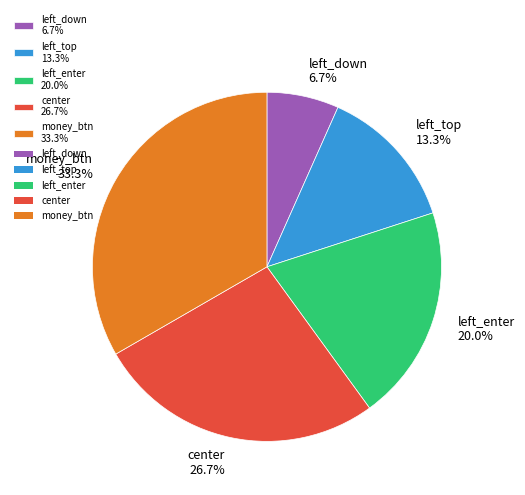

How many segments does this pie chart have?

5